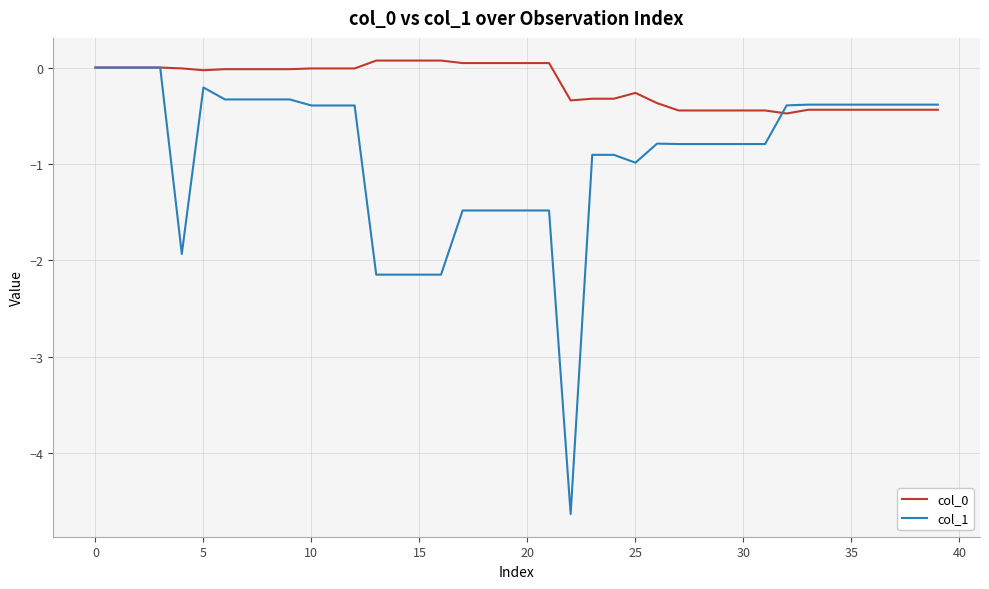

How many categories are shown in the chart?

40